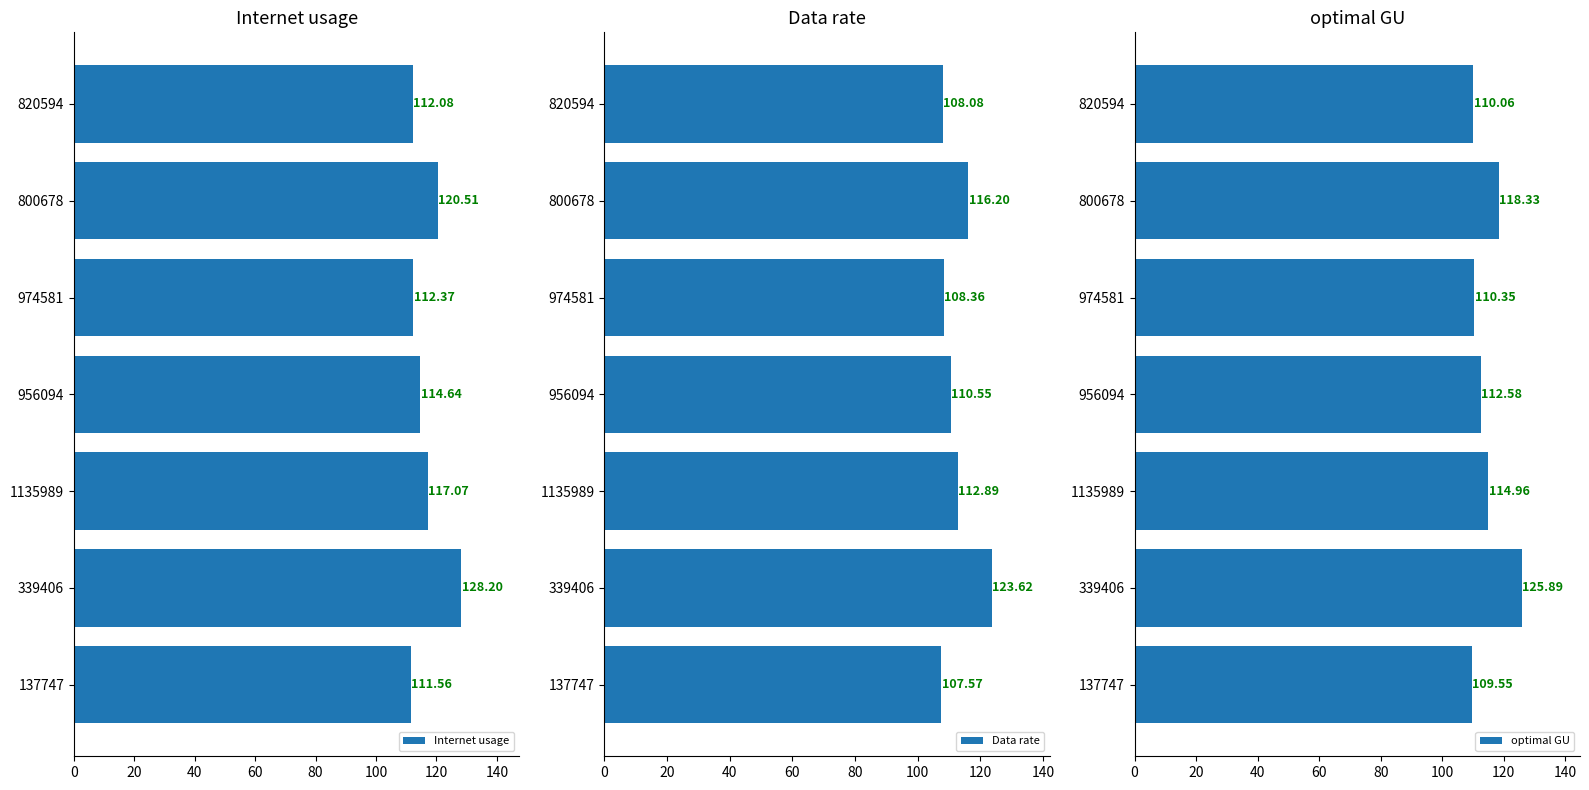

What is the average value of the Internet usage series?

116.6